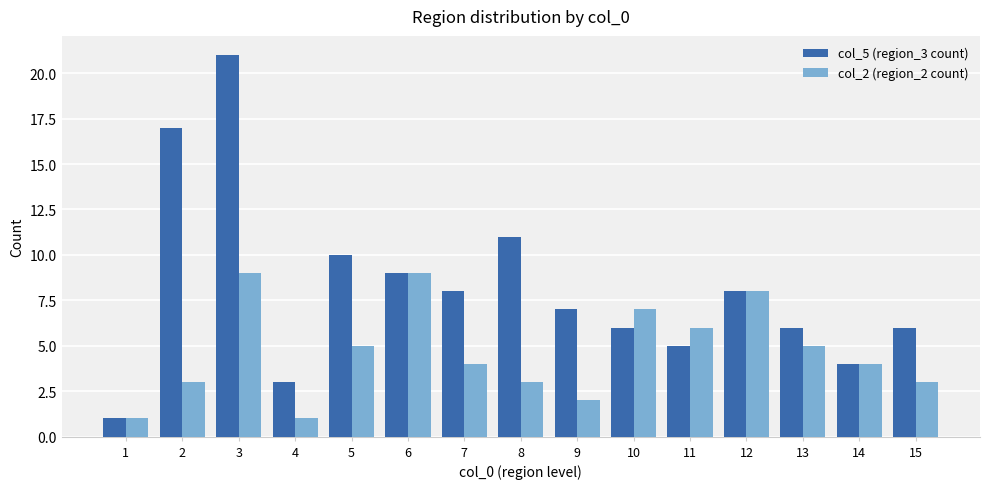

Rank the series at 8 from highest to lowest value.

col_5 (region_3 count), col_2 (region_2 count)